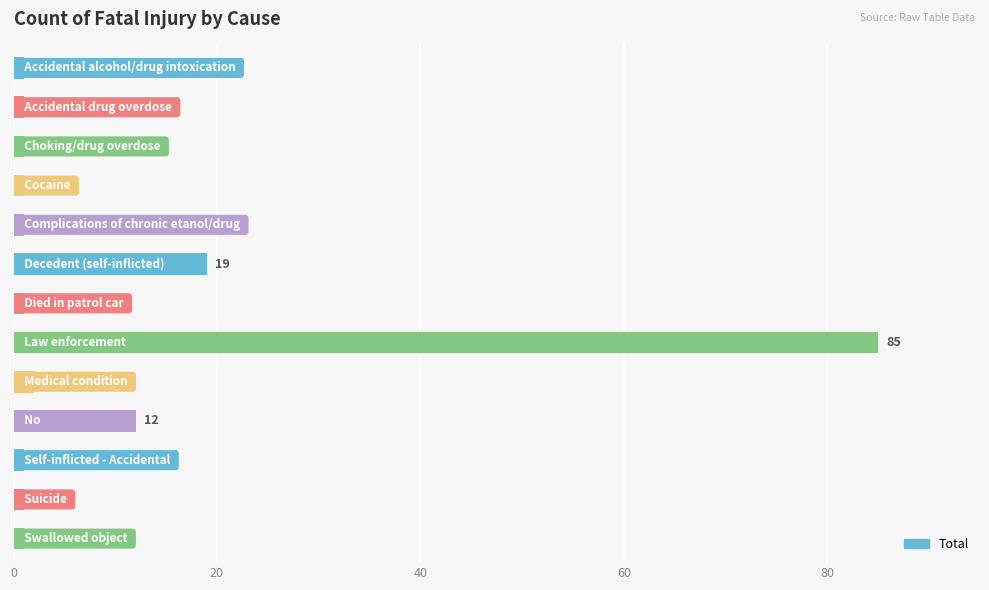

What is the value of the 4th bar from the top?

1